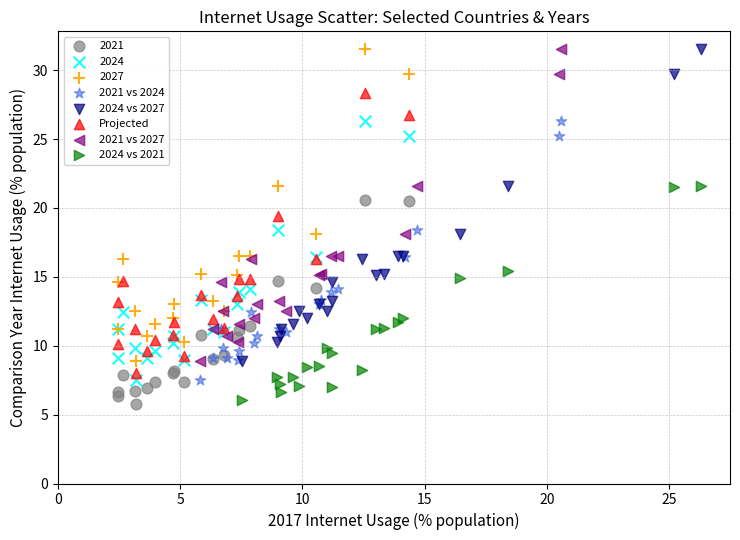

What are all the series names shown in the legend?

2021, 2024, 2027, 2021 vs 2024, 2024 vs 2027, Projected, 2021 vs 2027, 2024 vs 2021